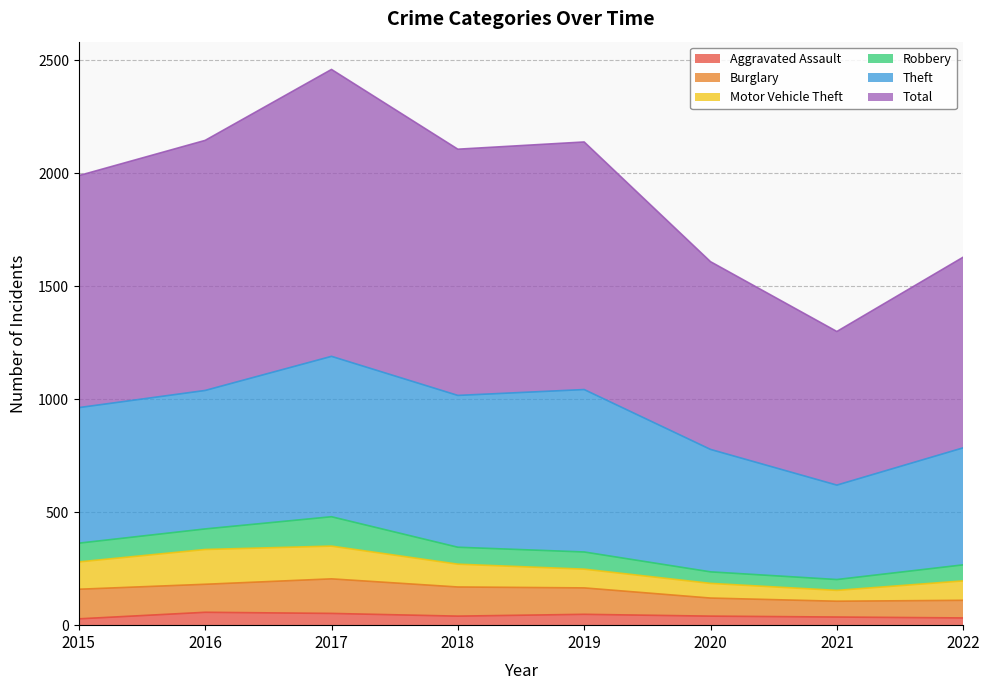

True or false: Motor Vehicle Theft and Robbery intersect in this chart.

False